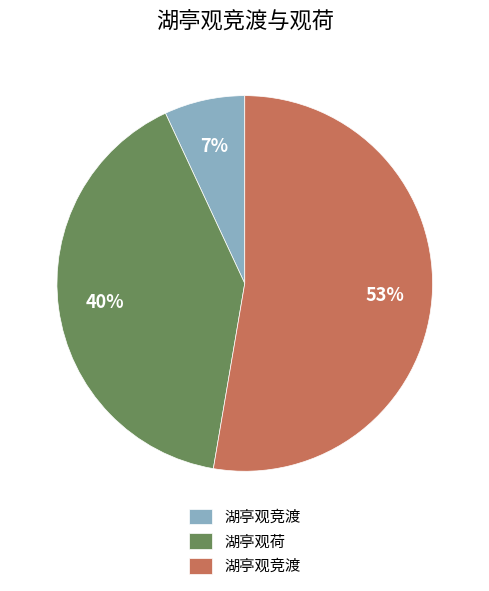

Does any single category account for the majority?

Yes